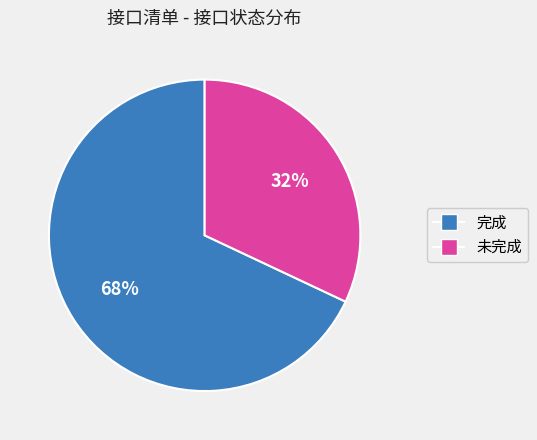

Which category has the biggest portion of the pie?

完成